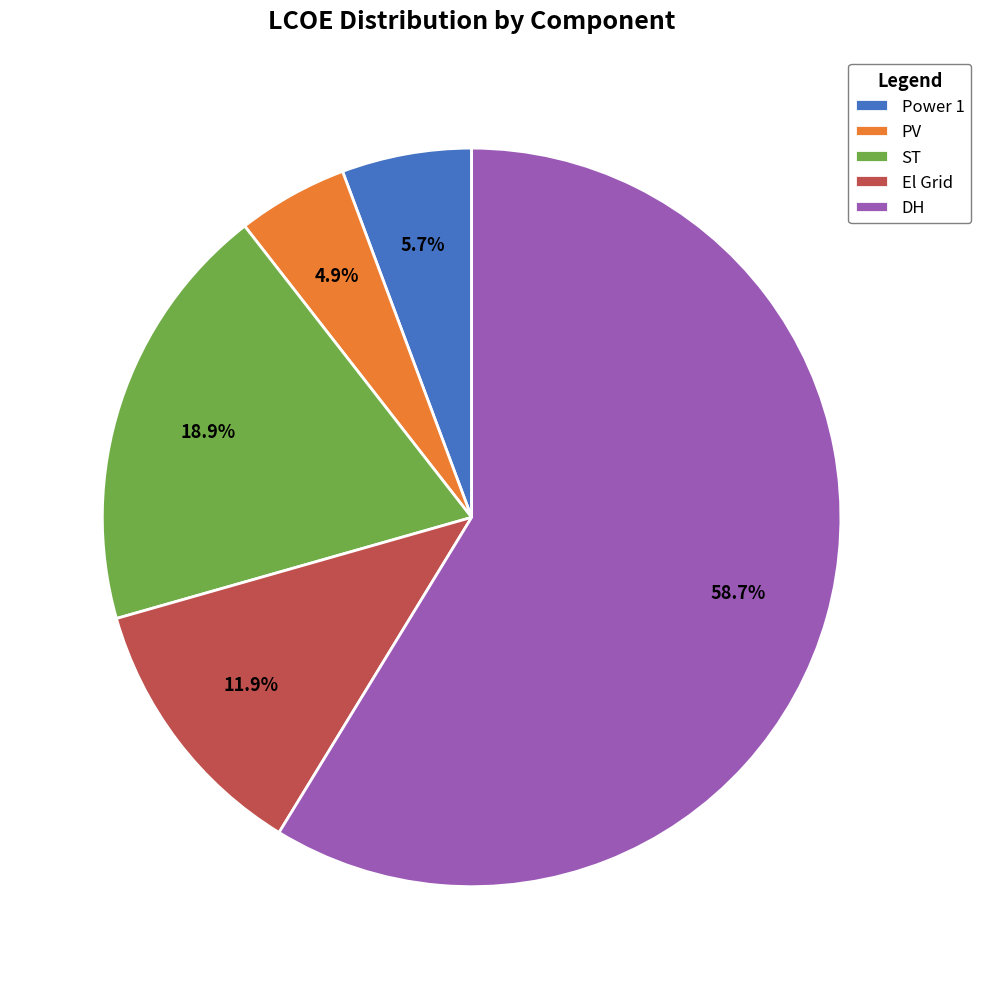

Does PV represent more than half of the total?

No